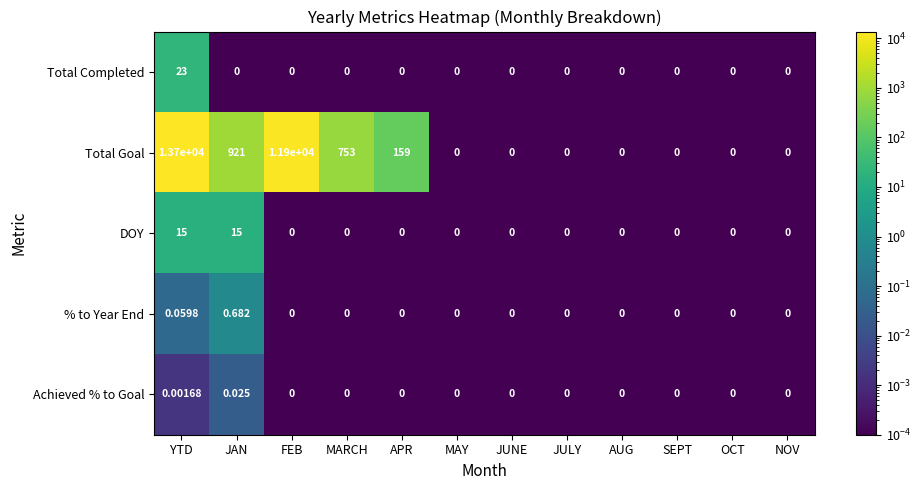

At which category is the sum across all series the highest?

YTD